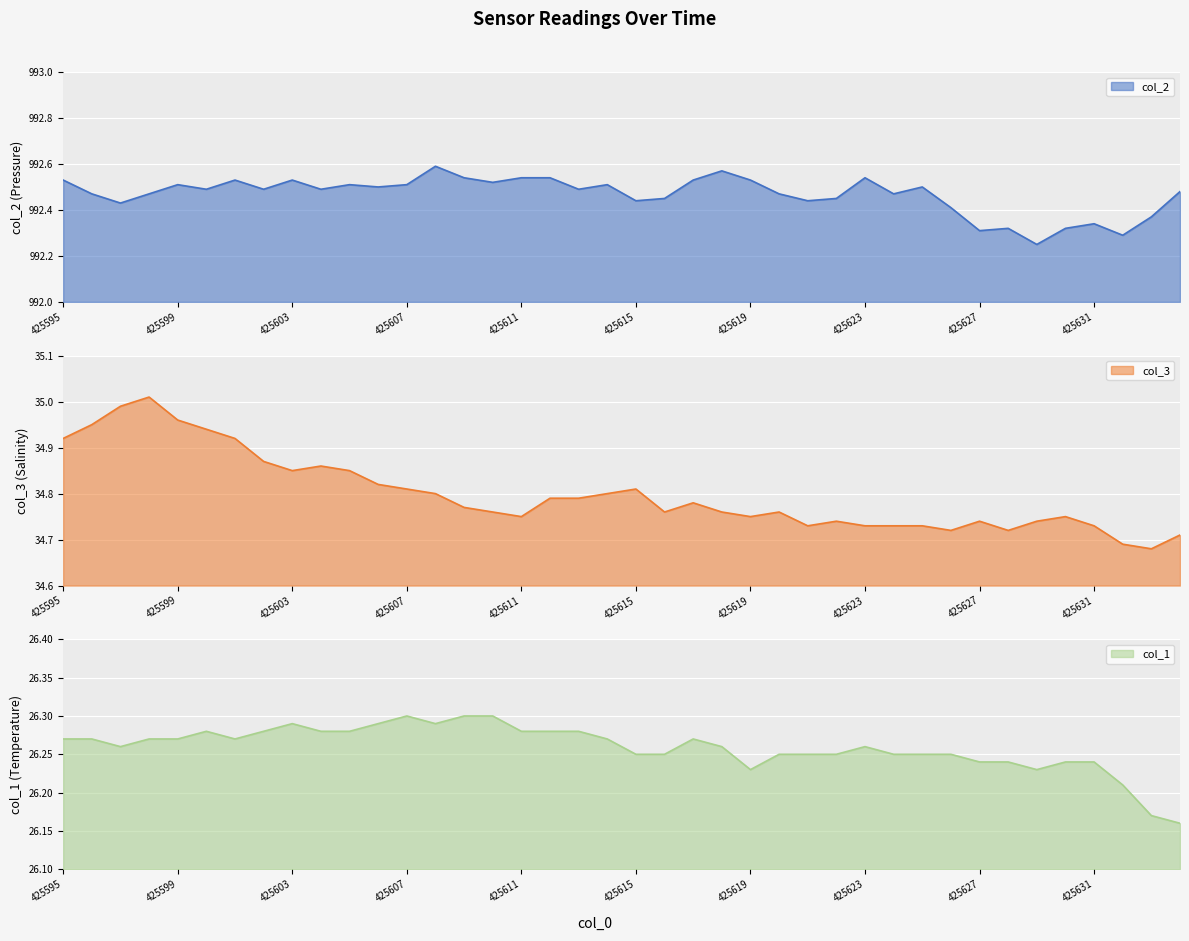

What is the difference between the second highest and second lowest values in the col_2 series?

0.3